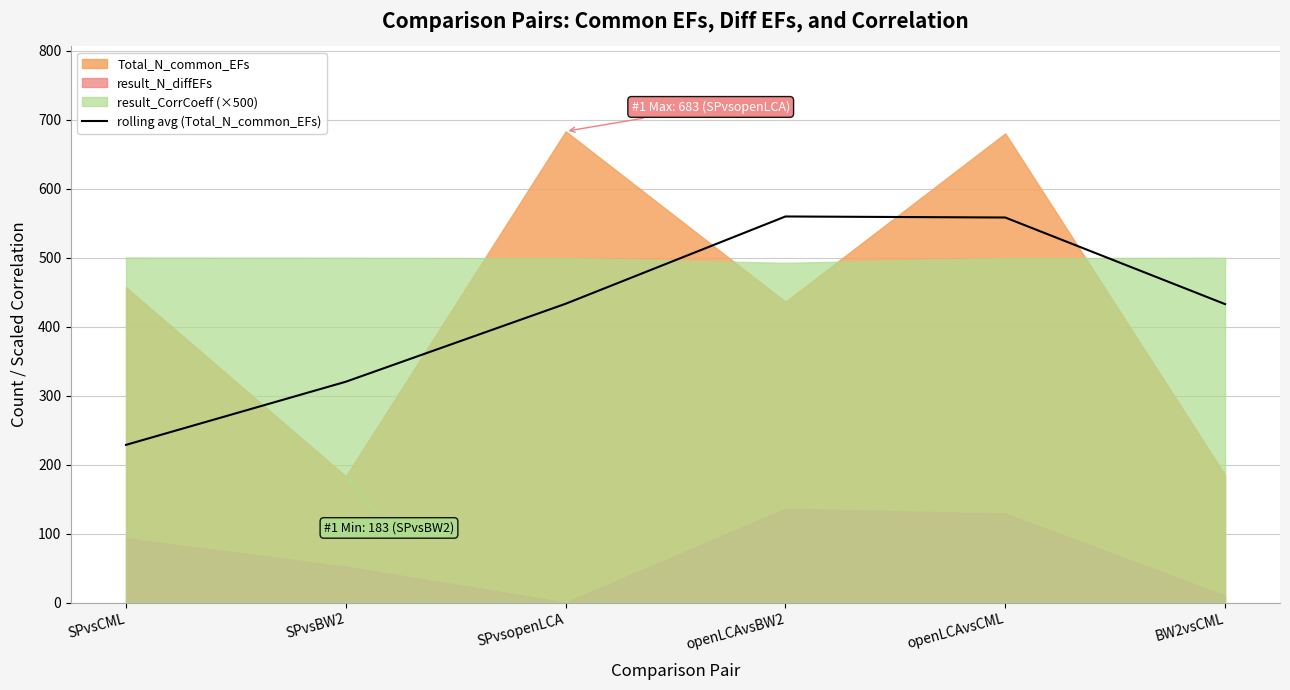

Which category has the lowest value across all series?

SPvsCML